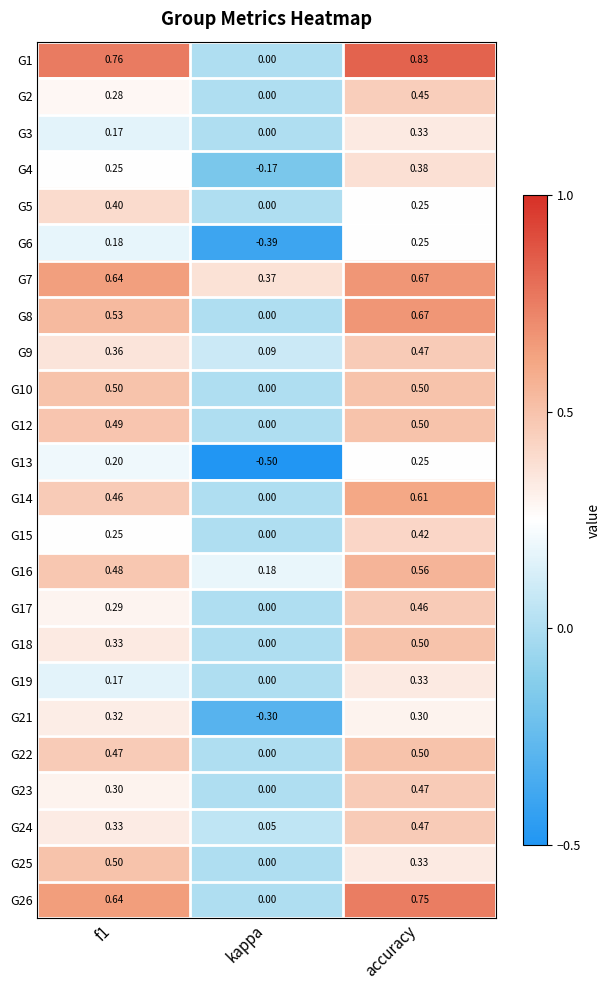

At which category is the sum across all series the highest?

accuracy